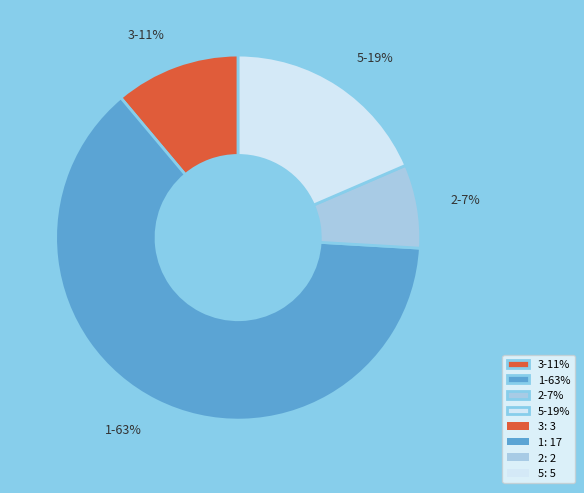

The 3-11% slice represents 11% of the pie. True or false?

True